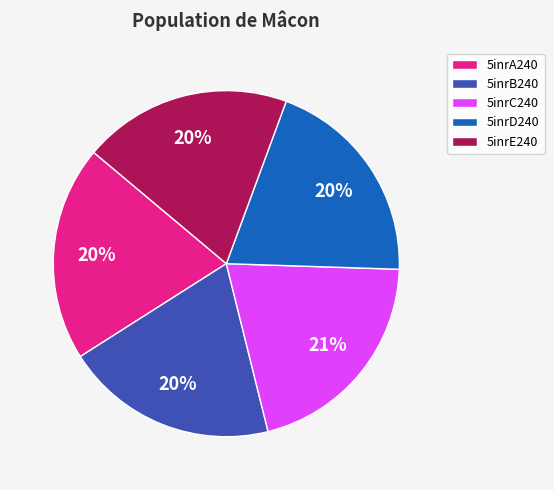

Combined, do 5inrD240 and 5inrE240 account for over 50%?

No